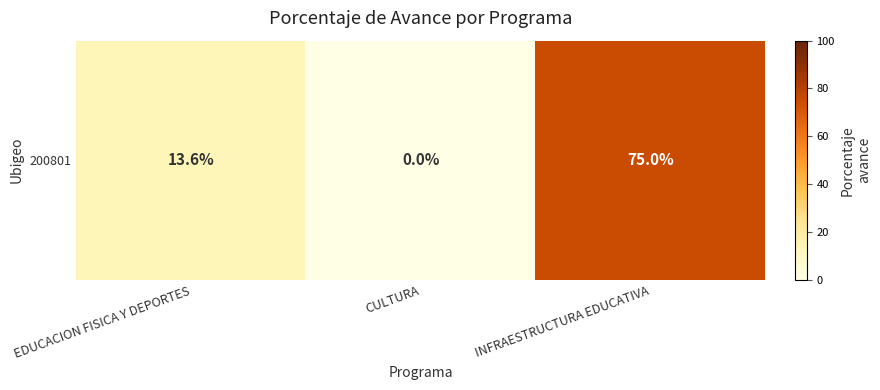

Where does the data first go above 13?

EDUCACION FISICA Y DEPORTES